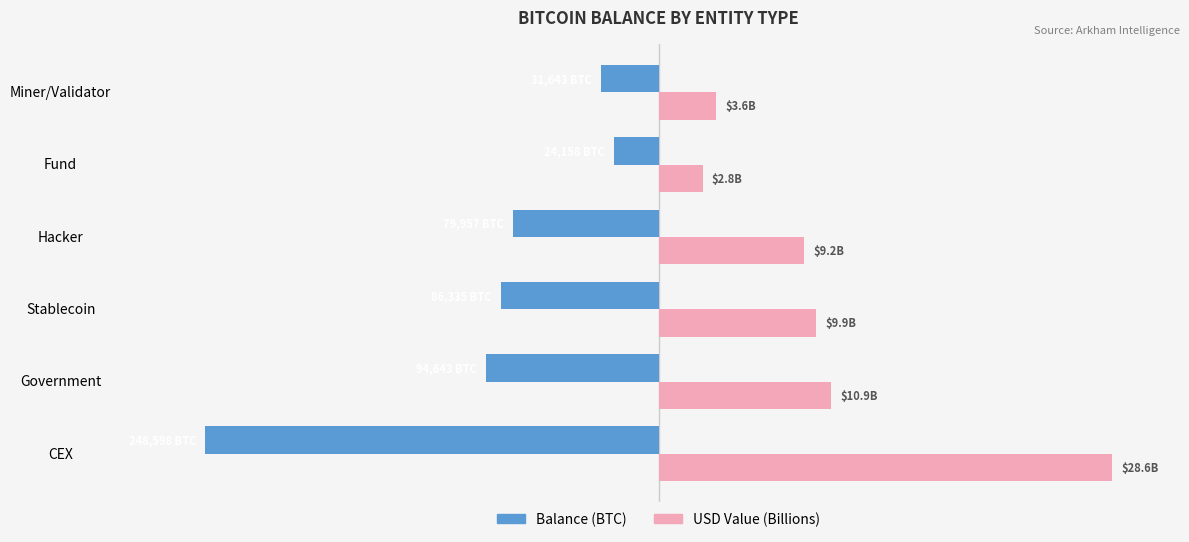

Are the bars horizontal?

Yes